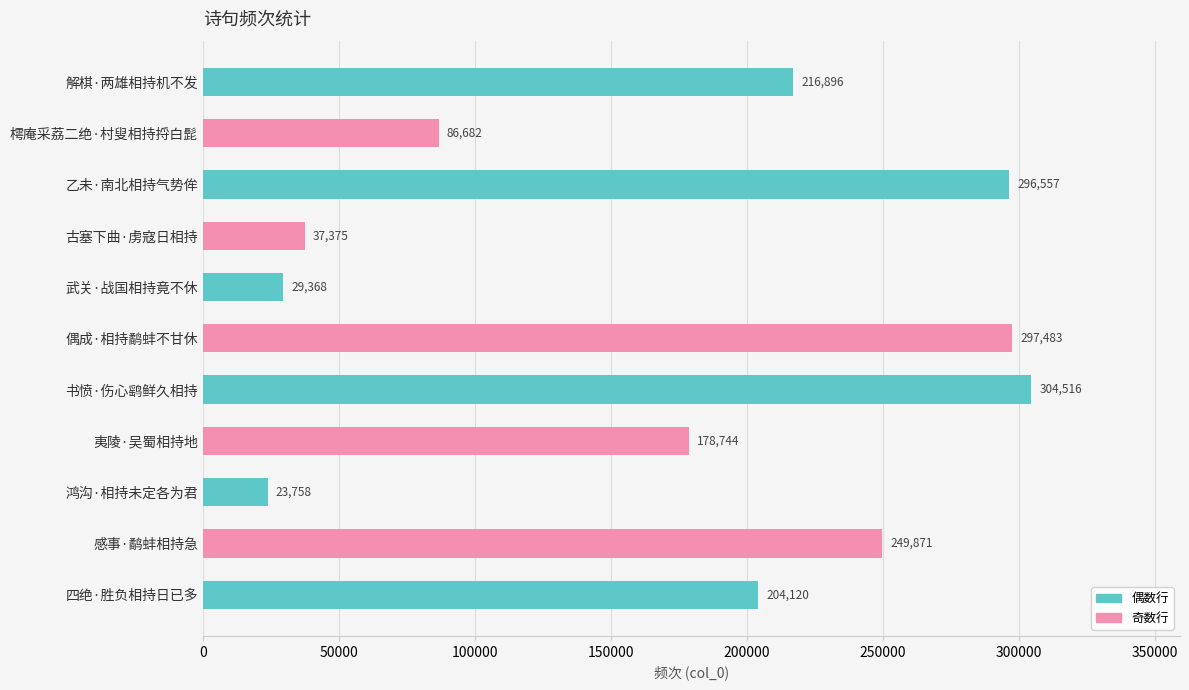

Does the chart contain any negative values?

No